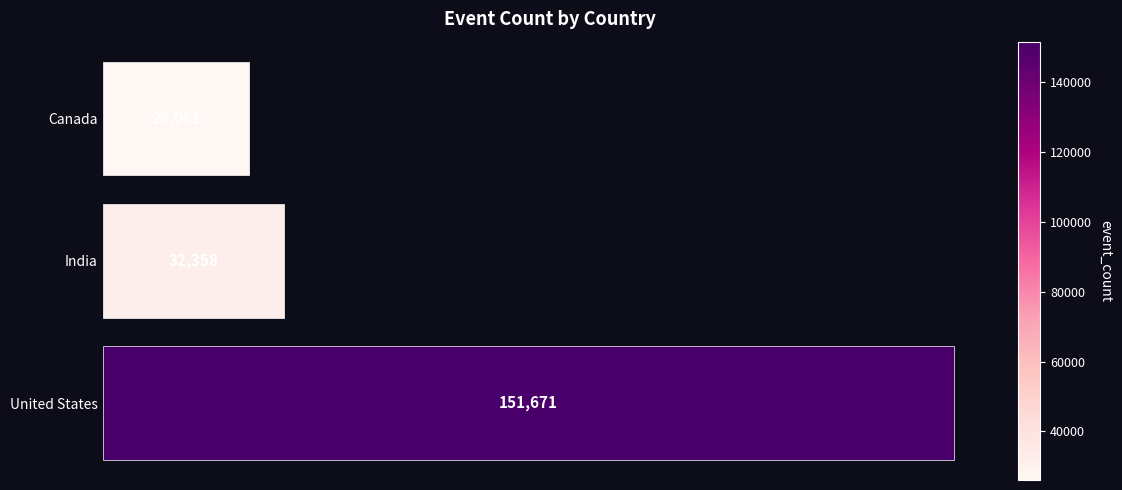

List the labels in order of value, smallest first.

Canada, India, United States